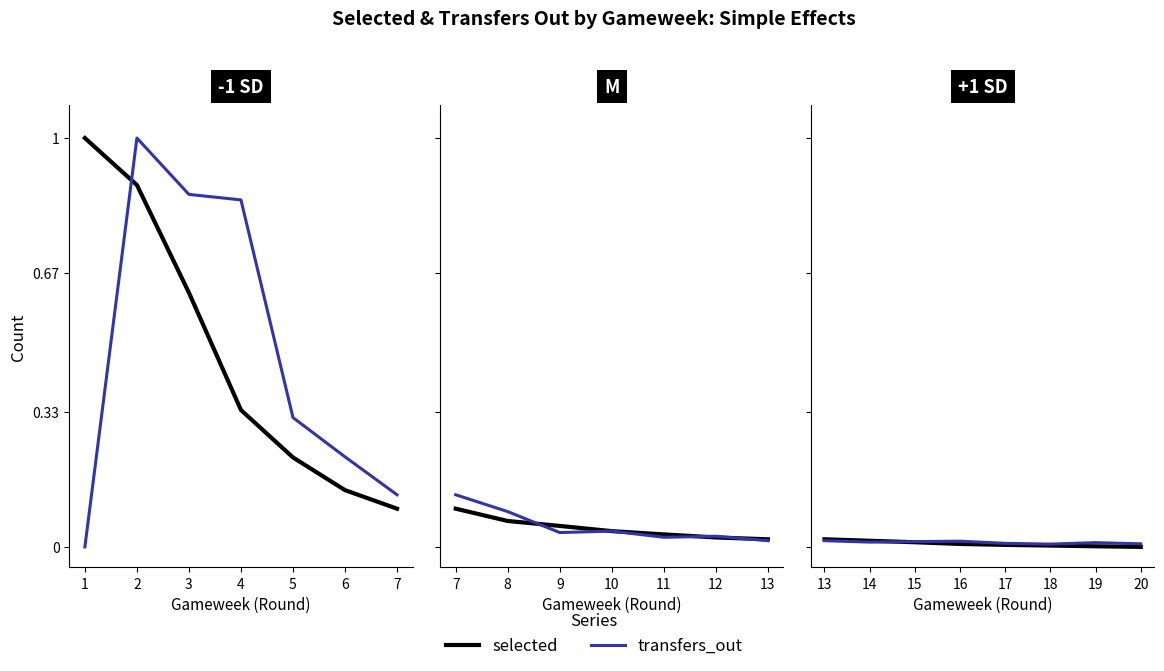

How many times do transfers_out and selected cross each other?

1